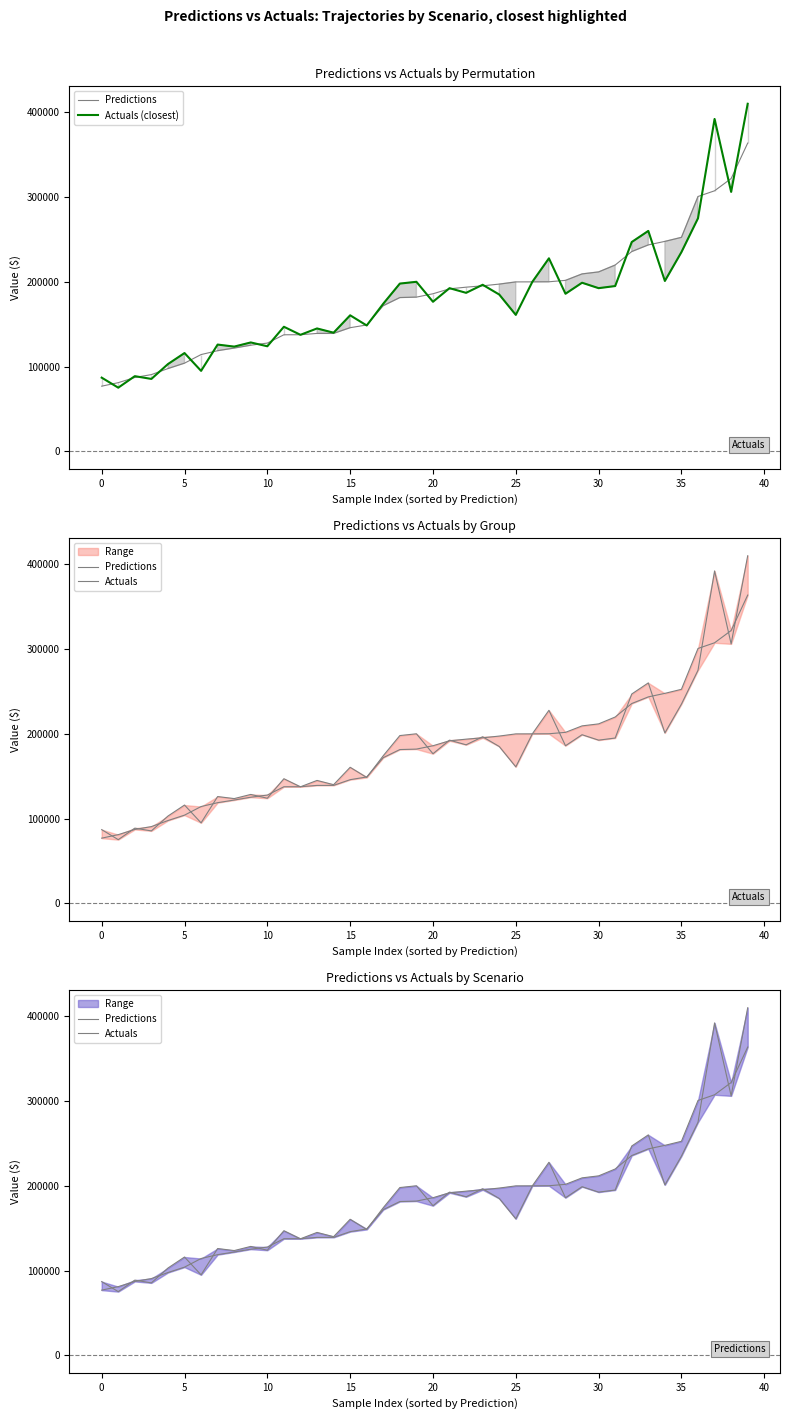

True or false: Actuals (closest) and Actuals cross at least once.

False